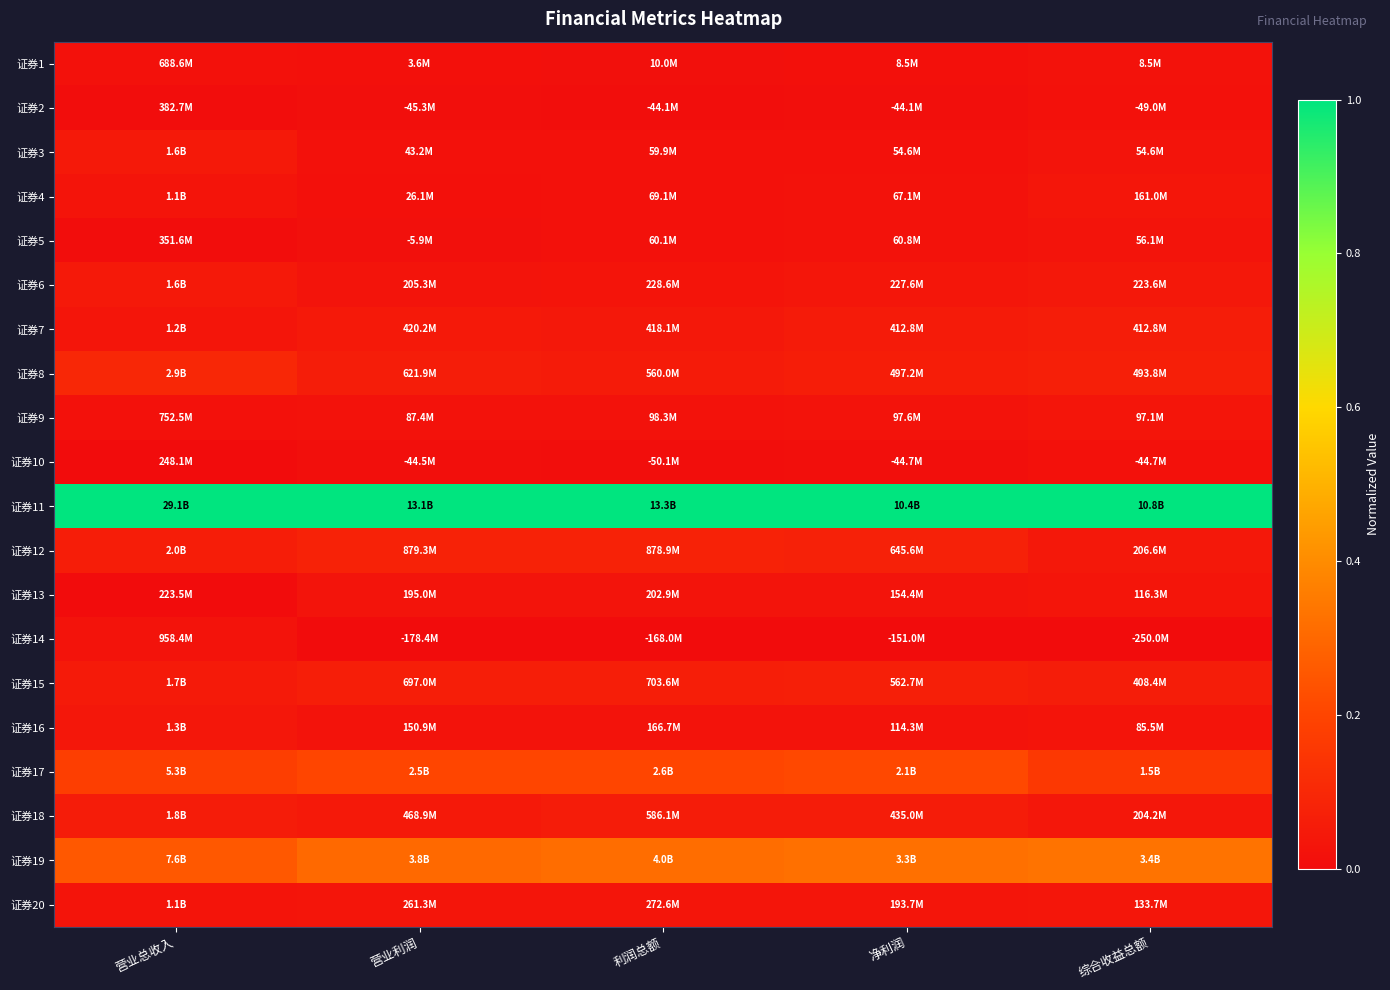

Reading right to left, transcribe all the data shown in this chart.

证券1: 综合收益总额=0.0	净利润=0.0	利润总额=0.0	营业利润=0.0	营业总收入=0.0
证券2: 综合收益总额=0.0	净利润=0.0	利润总额=0.0	营业利润=0.0	营业总收入=0.0
证券3: 综合收益总额=0.0	净利润=0.0	利润总额=0.0	营业利润=0.0	营业总收入=0.0
证券4: 综合收益总额=0.0	净利润=0.0	利润总额=0.0	营业利润=0.0	营业总收入=0.0
证券5: 综合收益总额=0.0	净利润=0.0	利润总额=0.0	营业利润=0.0	营业总收入=0.0
证券6: 综合收益总额=0.0	净利润=0.0	利润总额=0.0	营业利润=0.0	营业总收入=0.0
证券7: 综合收益总额=0.1	净利润=0.1	利润总额=0.0	营业利润=0.0	营业总收入=0.0
证券8: 综合收益总额=0.1	净利润=0.1	利润总额=0.1	营业利润=0.1	营业总收入=0.1
证券9: 综合收益总额=0.0	净利润=0.0	利润总额=0.0	营业利润=0.0	营业总收入=0.0
证券10: 综合收益总额=0.0	净利润=0.0	利润总额=0.0	营业利润=0.0	营业总收入=0.0
证券11: 综合收益总额=1.0	净利润=1.0	利润总额=1.0	营业利润=1.0	营业总收入=1.0
证券12: 综合收益总额=0.0	净利润=0.1	利润总额=0.1	营业利润=0.1	营业总收入=0.1
证券13: 综合收益总额=0.0	净利润=0.0	利润总额=0.0	营业利润=0.0	营业总收入=0.0
证券14: 综合收益总额=0.0	净利润=0.0	利润总额=0.0	营业利润=0.0	营业总收入=0.0
证券15: 综合收益总额=0.1	净利润=0.1	利润总额=0.1	营业利润=0.1	营业总收入=0.0
证券16: 综合收益总额=0.0	净利润=0.0	利润总额=0.0	营业利润=0.0	营业总收入=0.0
证券17: 综合收益总额=0.2	净利润=0.2	利润总额=0.2	营业利润=0.2	营业总收入=0.2
证券18: 综合收益总额=0.0	净利润=0.1	利润总额=0.1	营业利润=0.0	营业总收入=0.1
证券19: 综合收益总额=0.3	净利润=0.3	利润总额=0.3	营业利润=0.3	营业总收入=0.3
证券20: 综合收益总额=0.0	净利润=0.0	利润总额=0.0	营业利润=0.0	营业总收入=0.0